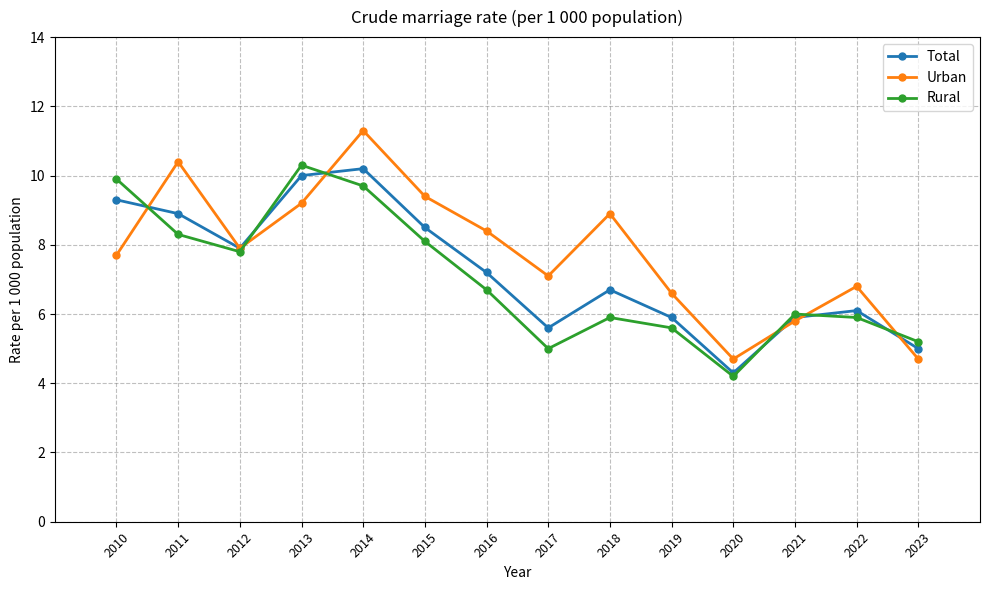

Reading left to right, transcribe all the data shown in this chart.

Total: 2010=9.3	2011=8.9	2012=7.9	2013=10.0	2014=10.2	2015=8.5	2016=7.2	2017=5.6	2018=6.7	2019=5.9	2020=4.3	2021=5.9	2022=6.1	2023=5.0
Urban: 2010=7.7	2011=10.4	2012=7.9	2013=9.2	2014=11.3	2015=9.4	2016=8.4	2017=7.1	2018=8.9	2019=6.6	2020=4.7	2021=5.8	2022=6.8	2023=4.7
Rural: 2010=9.9	2011=8.3	2012=7.8	2013=10.3	2014=9.7	2015=8.1	2016=6.7	2017=5.0	2018=5.9	2019=5.6	2020=4.2	2021=6.0	2022=5.9	2023=5.2